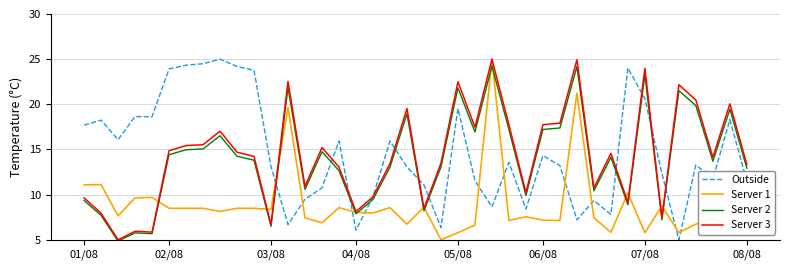

What are all the series names shown in the legend?

Outside, Server 1, Server 2, Server 3